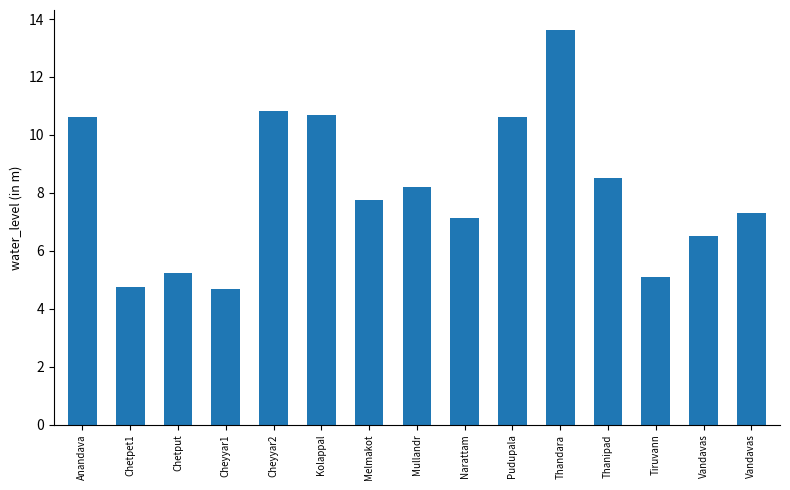

What is the label of the 7th bar from the left?

Melmakot